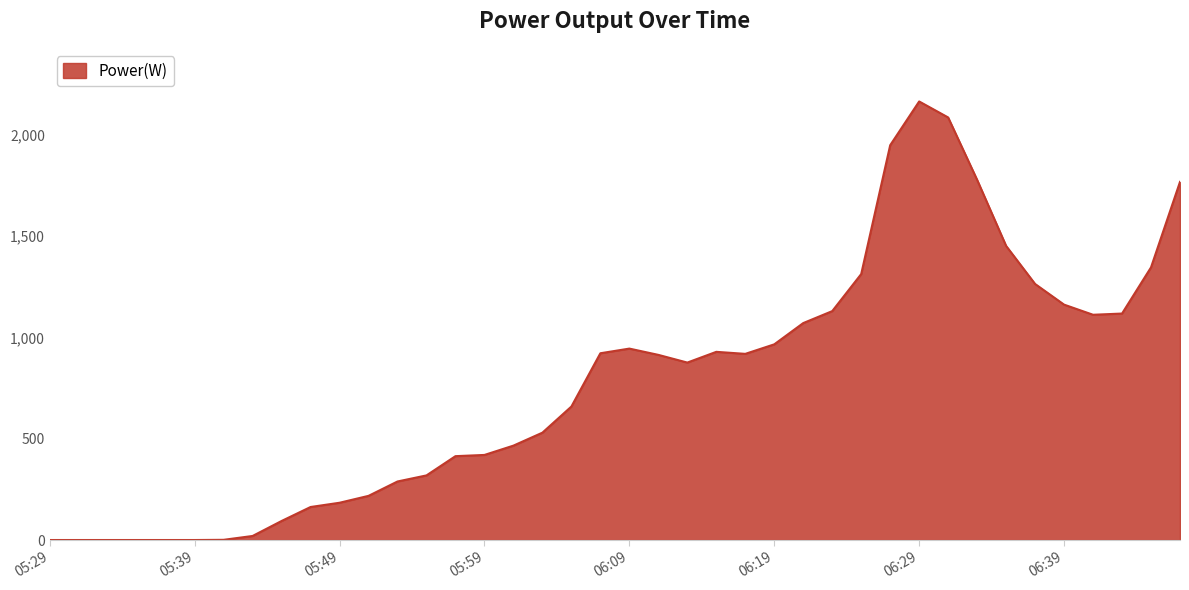

What is the difference between the maximum and minimum values?

2165